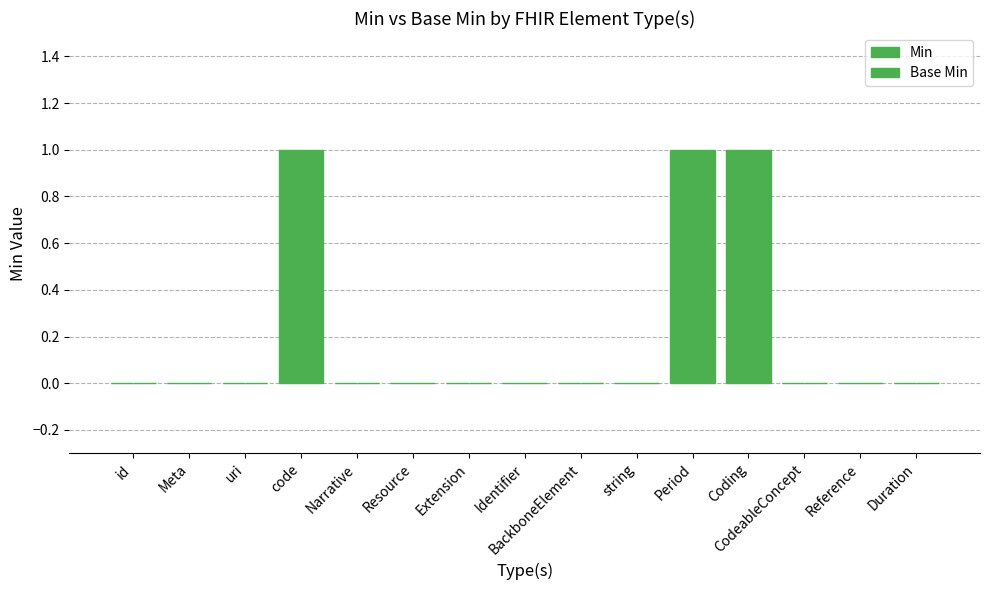

Which series has the largest range (max minus min)?

Min